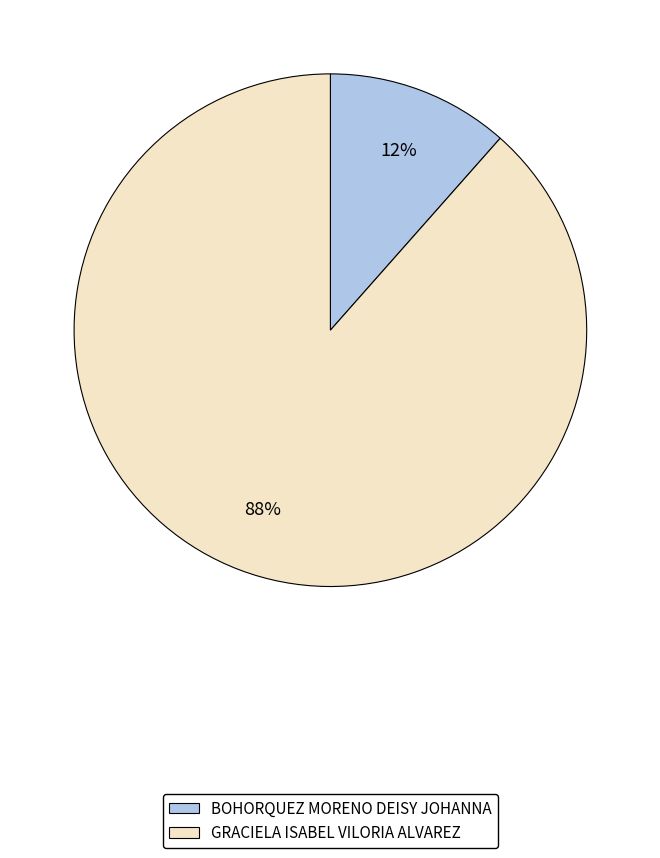

Approximately how many times larger is the value at BOHORQUEZ MORENO DEISY JOHANNA compared to GRACIELA ISABEL VILORIA ALVAREZ?

0.1